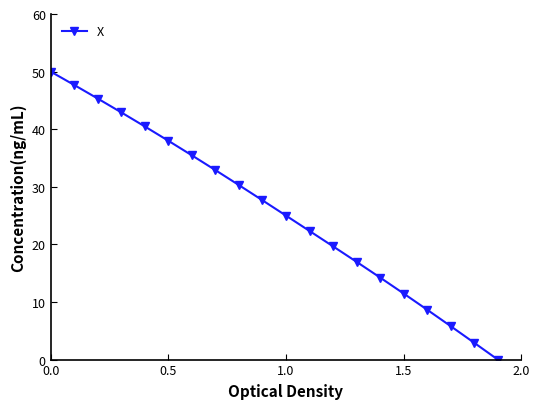

What is the greatest value displayed?

50.0